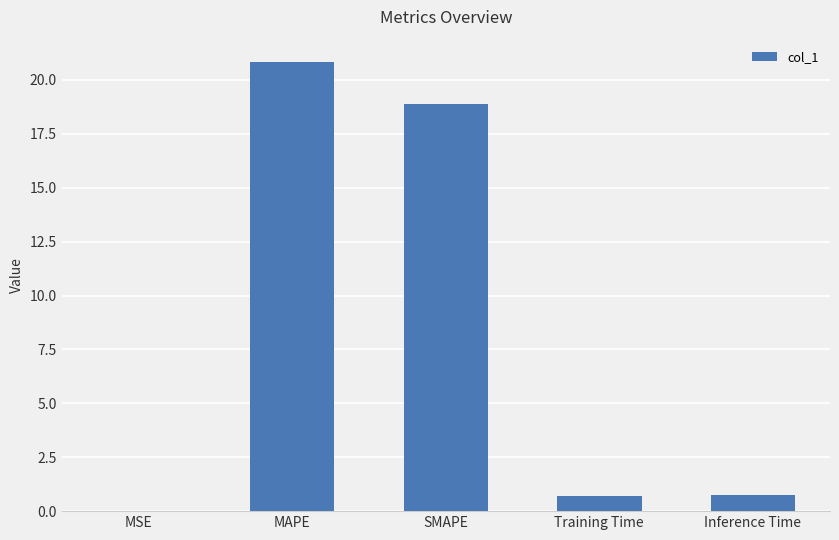

The chart shows a value of 18.9 at SMAPE. True or false?

True